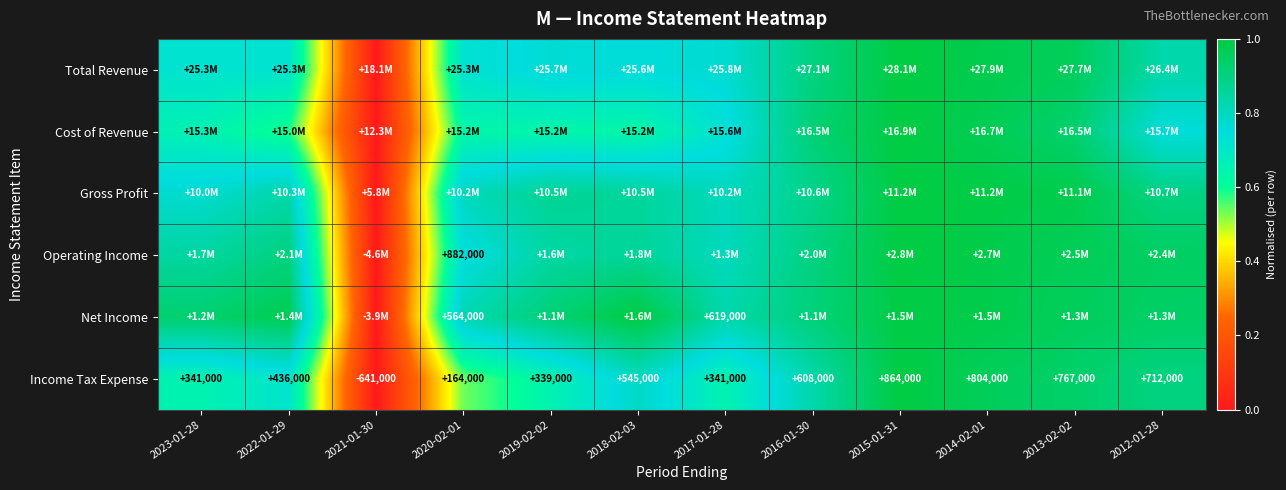

What is the difference between the Cost of Revenue values at 2020-02-01 and 2016-01-30?

0.3